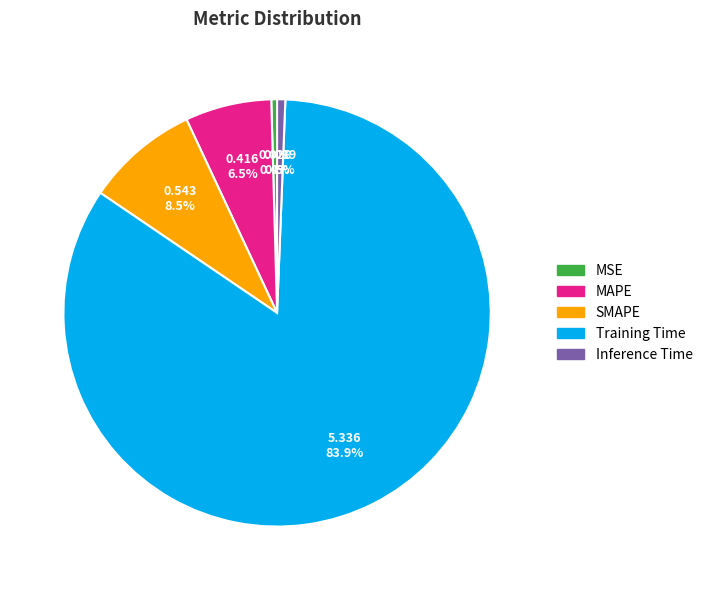

True or false: Inference Time accounts for 11% of the total.

False